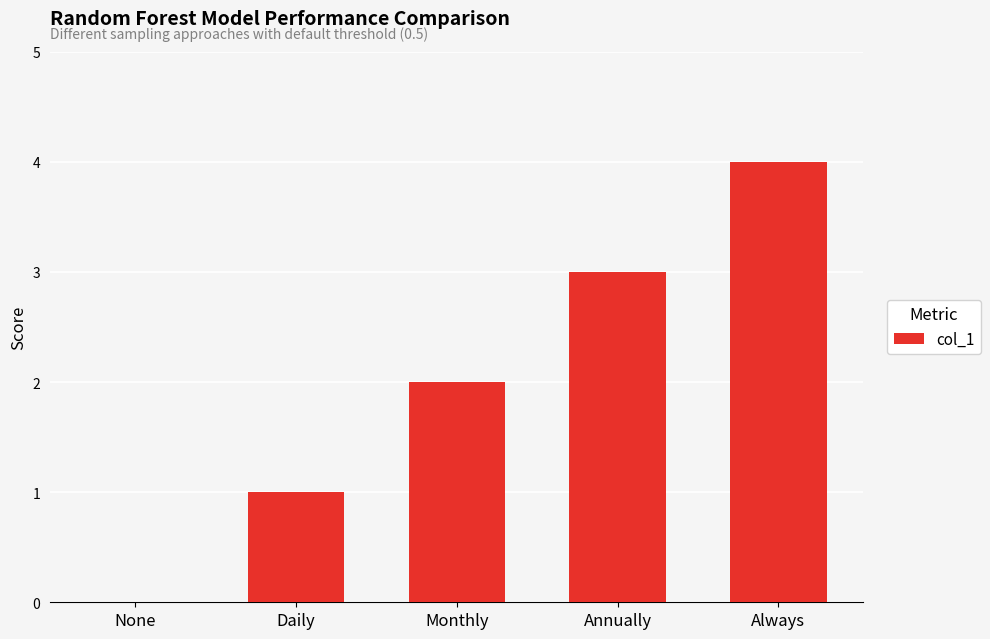

Is it true that the value at Annually is 4?

False